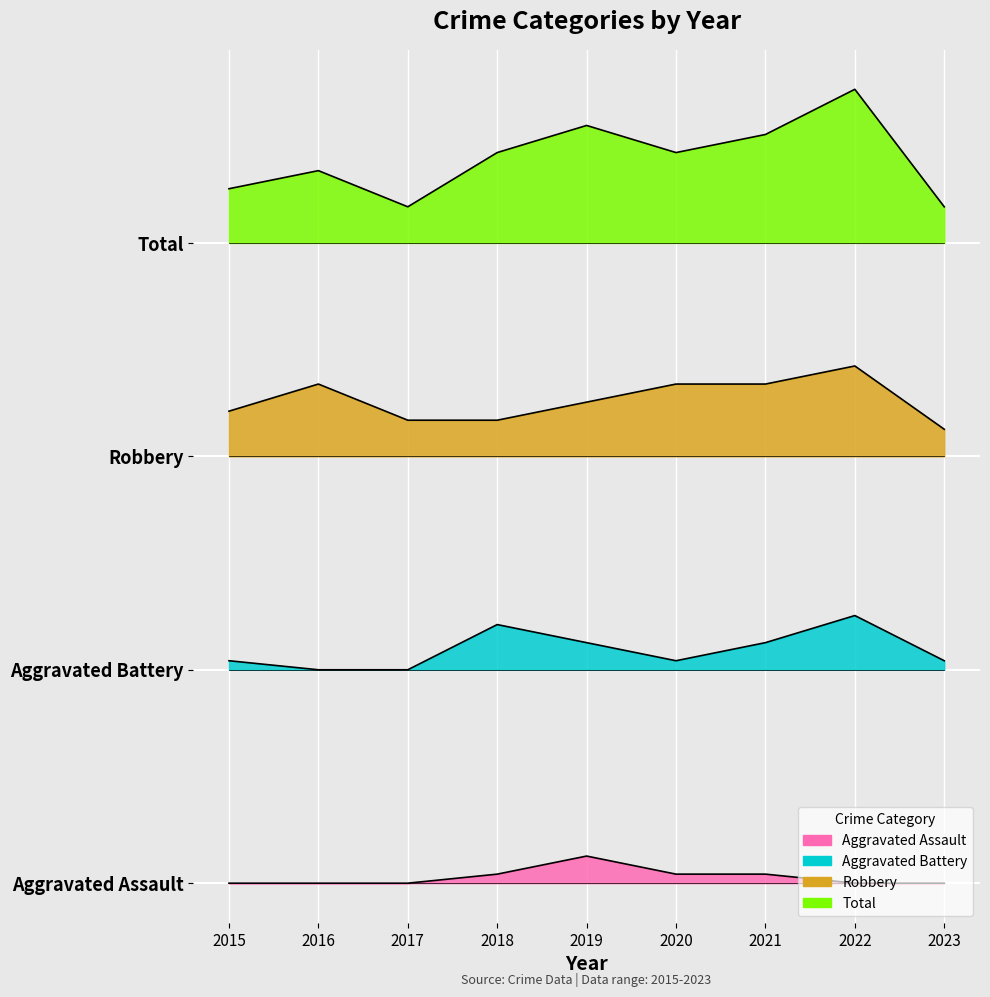

Reading left to right, list all the values displayed in this chart.

Aggravated Assault: 2015=0.0	2016=0.0	2017=0.0	2018=0.1	2019=0.3	2020=0.1	2021=0.1	2022=0.0	2023=0.0
Aggravated Battery: 2015=2.6	2016=2.5	2017=2.5	2018=3.0	2019=2.8	2020=2.6	2021=2.8	2022=3.1	2023=2.6
Robbery: 2015=5.5	2016=5.8	2017=5.4	2018=5.4	2019=5.6	2020=5.8	2021=5.8	2022=6.1	2023=5.3
Total: 2015=8.1	2016=8.3	2017=7.9	2018=8.6	2019=8.9	2020=8.6	2021=8.8	2022=9.3	2023=7.9